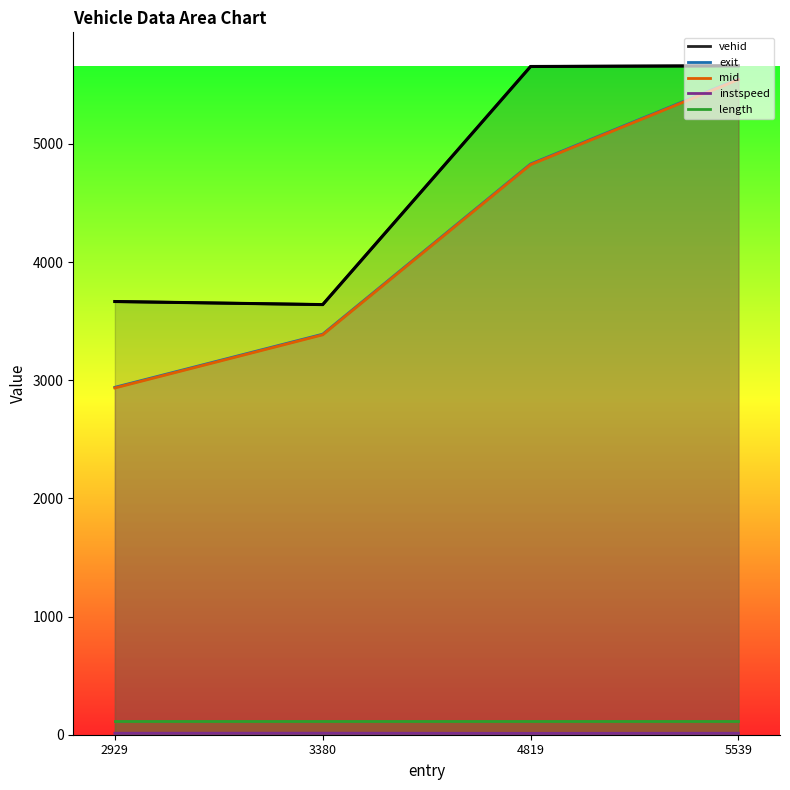

What is the minimum value shown in the chart?

3640